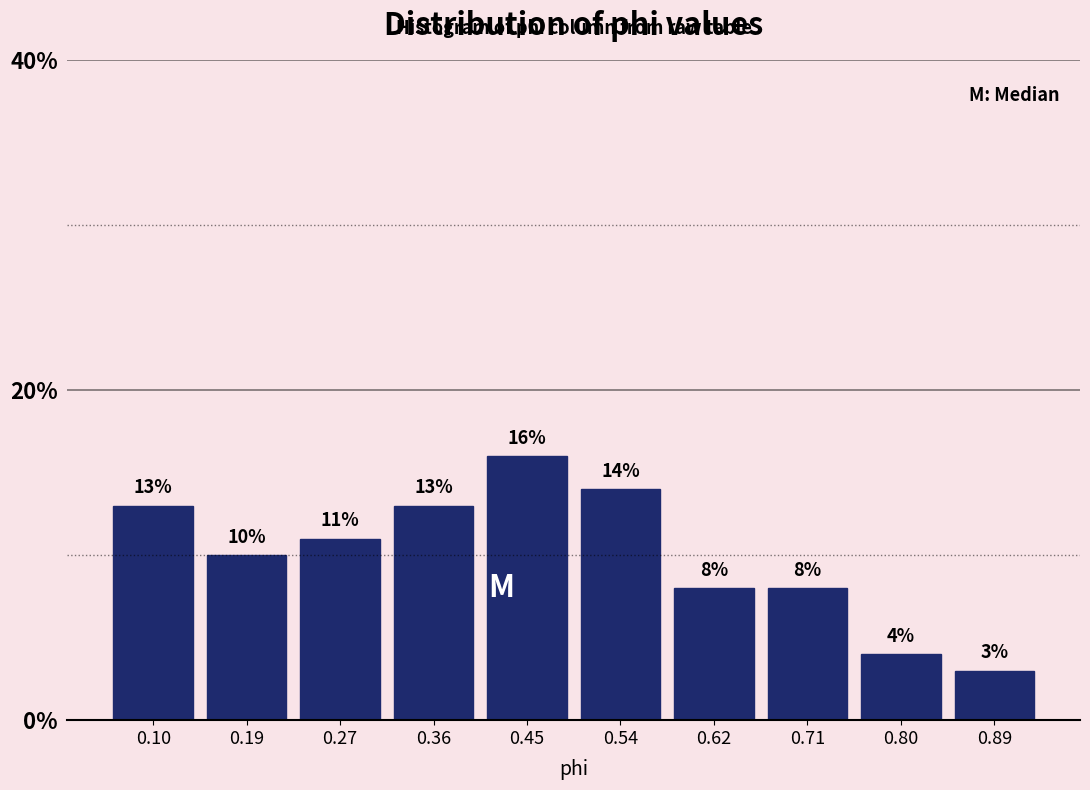

Which range on the x-axis has the tallest bar?

0.41 to 0.49